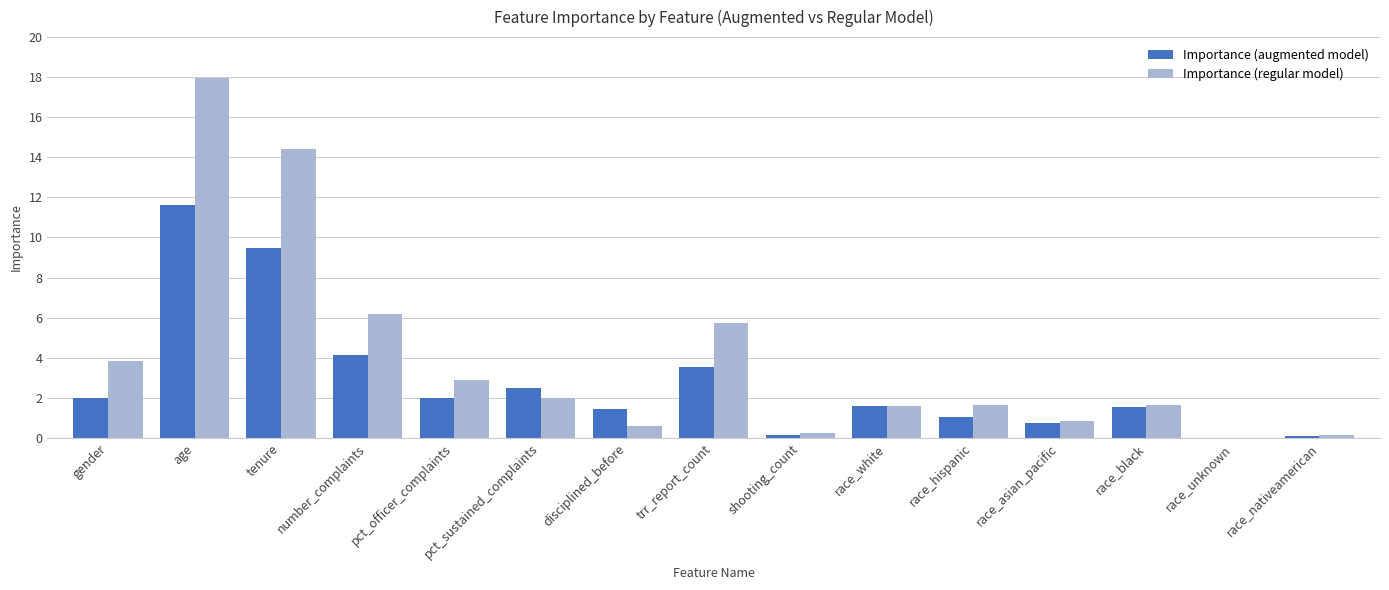

What is the sum of all Importance (augmented model) values?

41.8